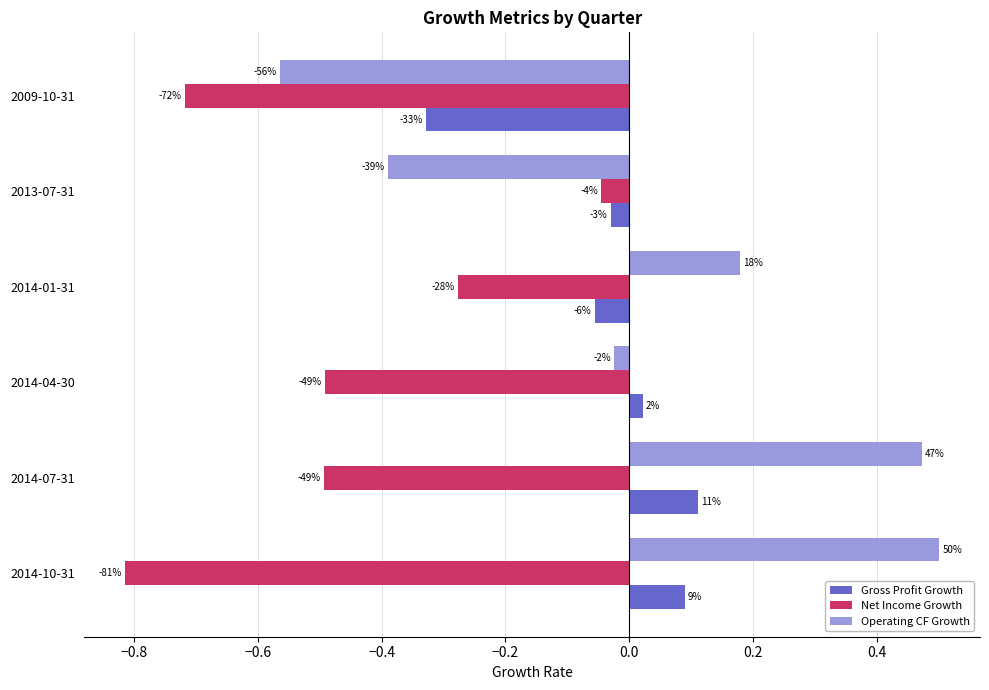

What are all the series names shown in the legend?

Gross Profit Growth, Net Income Growth, Operating CF Growth